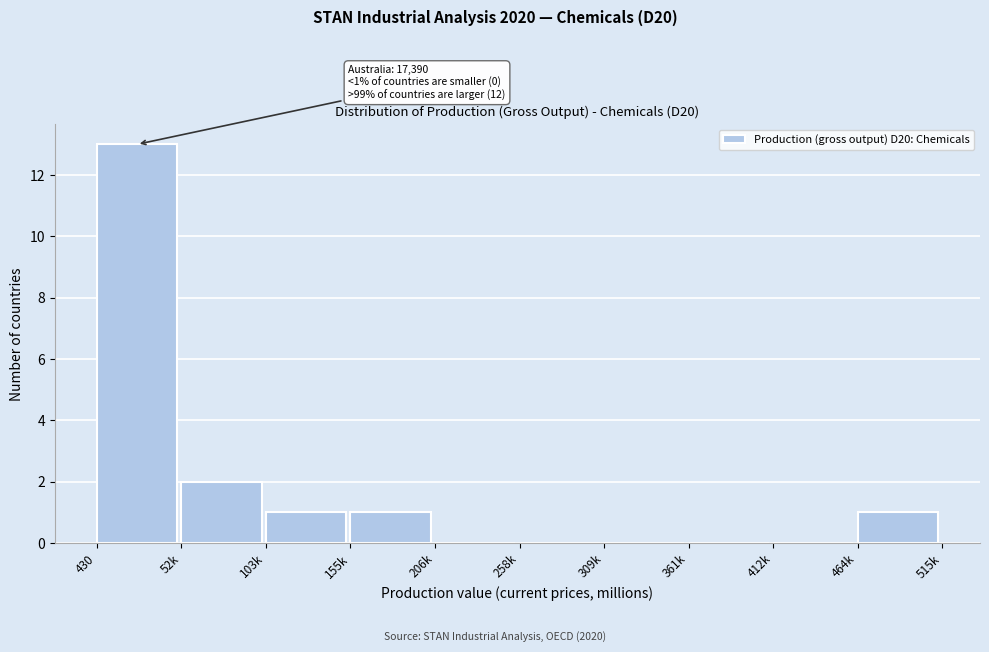

Reading left to right, transcribe all the data shown in this chart.

430=13	52k=2	103k=1	155k=1	206k=0	258k=0	309k=0	361k=0	412k=0	464k=1